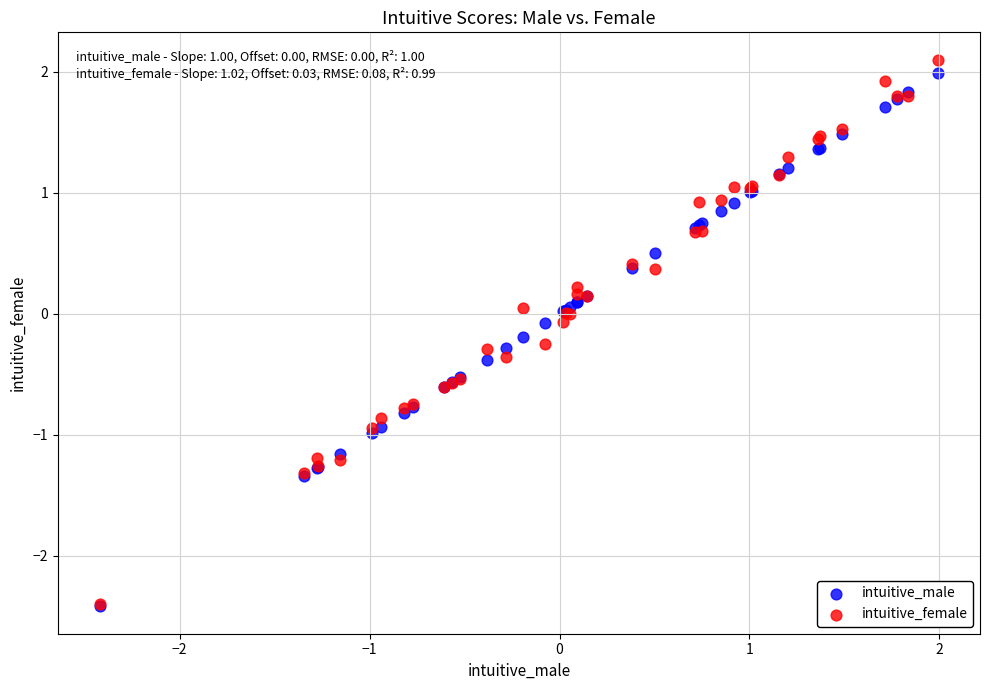

Which series has the widest spread of Y values?

intuitive_female